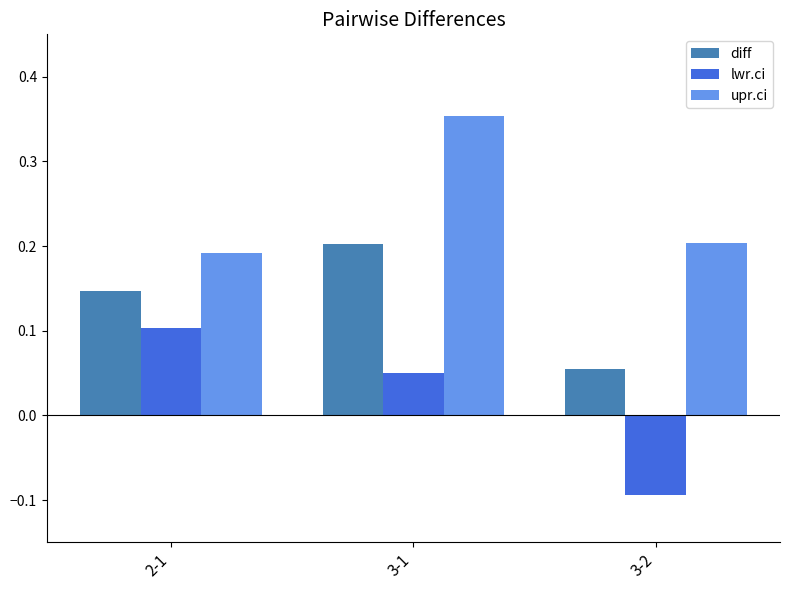

Which label corresponds to the largest value in the chart?

3-1